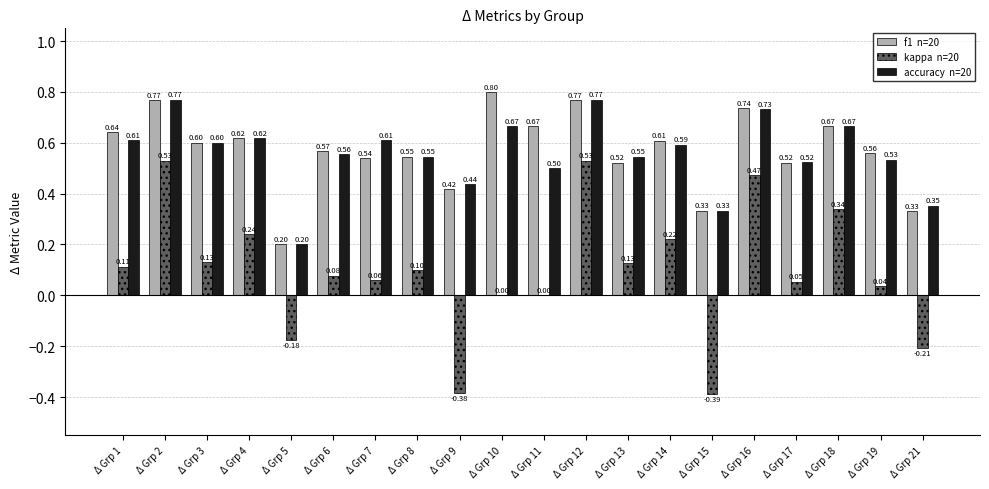

What is the total value across all series at Δ Grp 1?

1.4